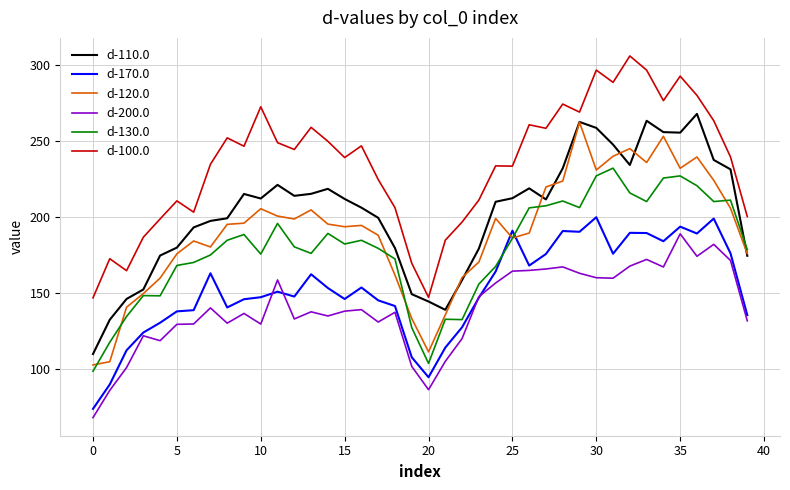

What is the highest value of the d-110.0 series?

268.1